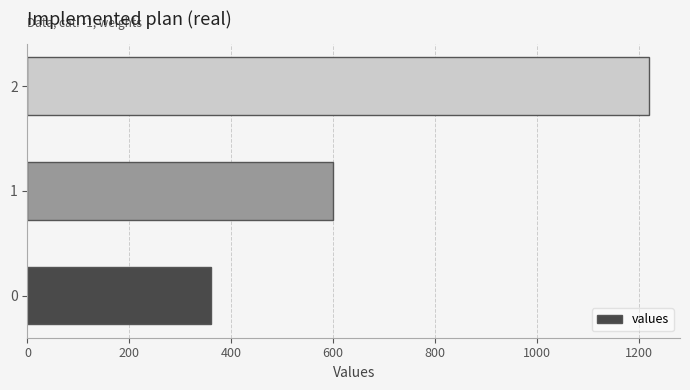

What is the approximate value at 0?

360